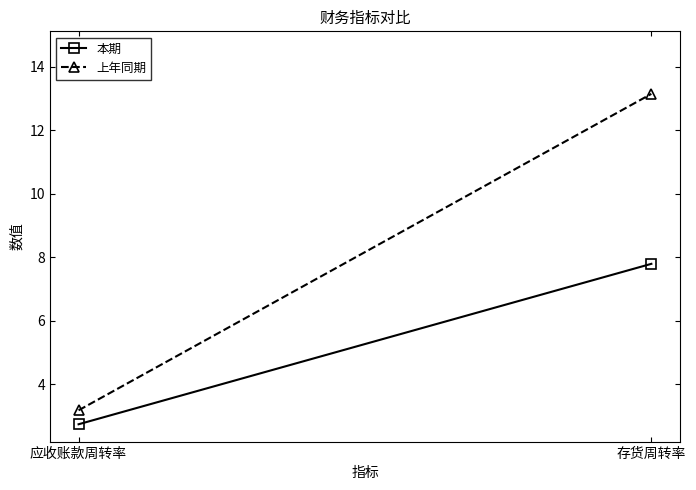

Is the value of 上年同期 at 应收账款周转率 greater than the value of 本期 at 存货周转率?

No